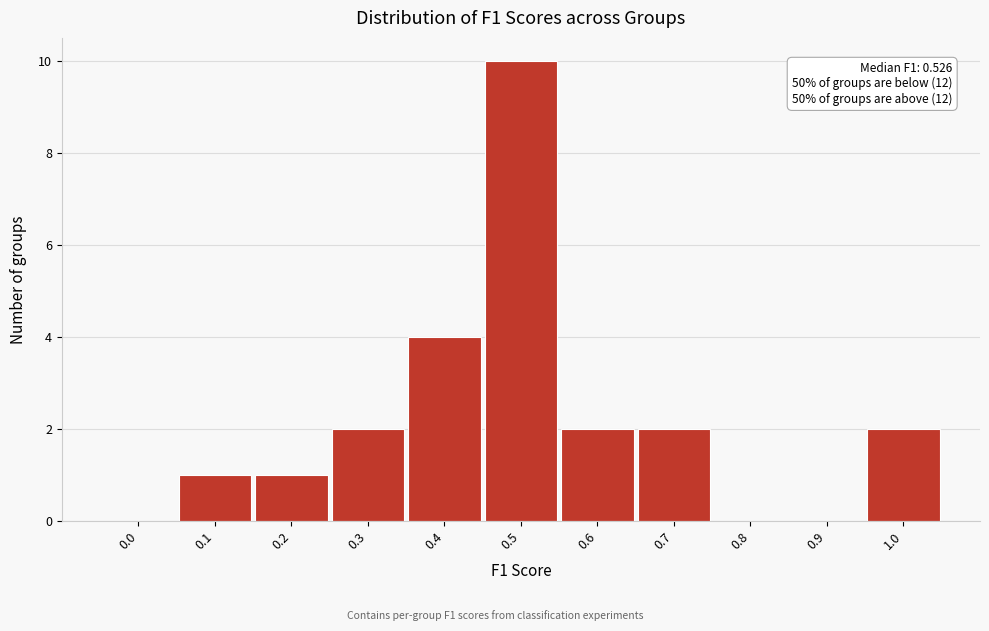

Reading right to left, transcribe all the data shown in this chart.

1.0=2	0.9=0	0.8=0	0.7=2	0.6=2	0.5=10	0.4=4	0.3=2	0.2=1	0.1=1	0.0=0